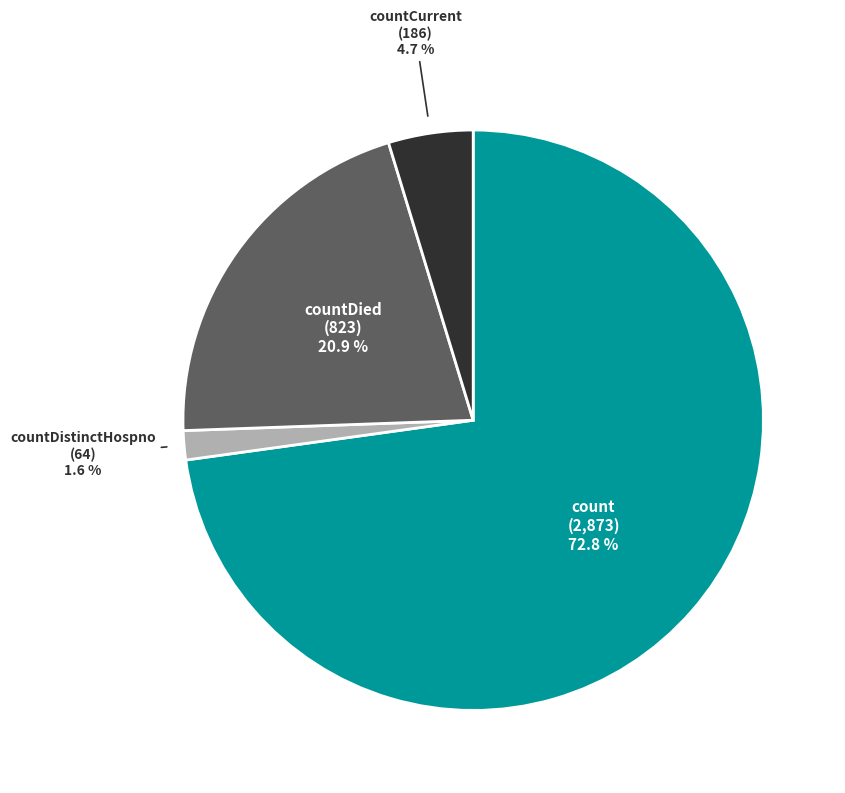

Does any single category account for the majority?

Yes